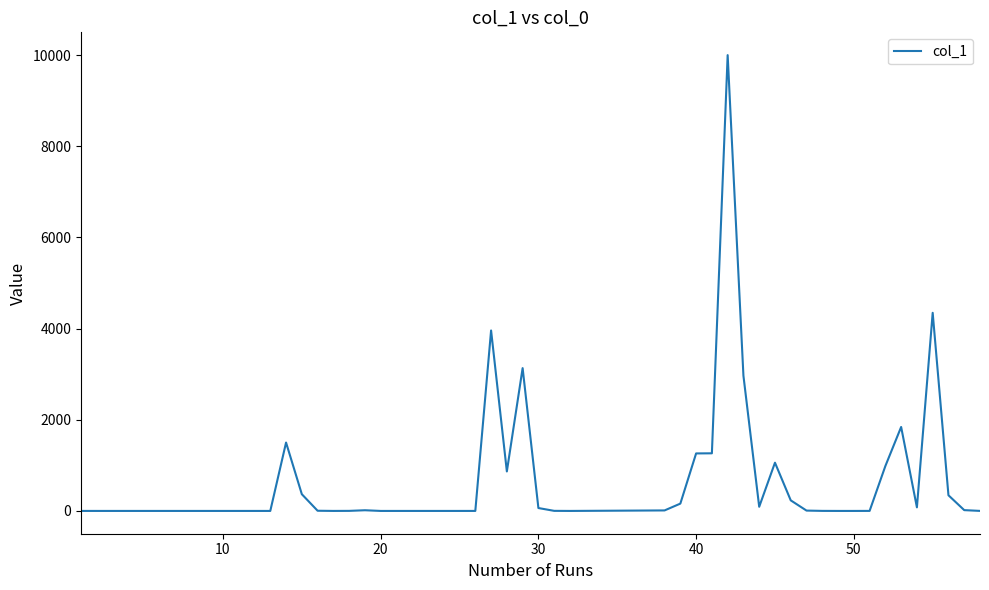

How many categories are shown in the chart?

40